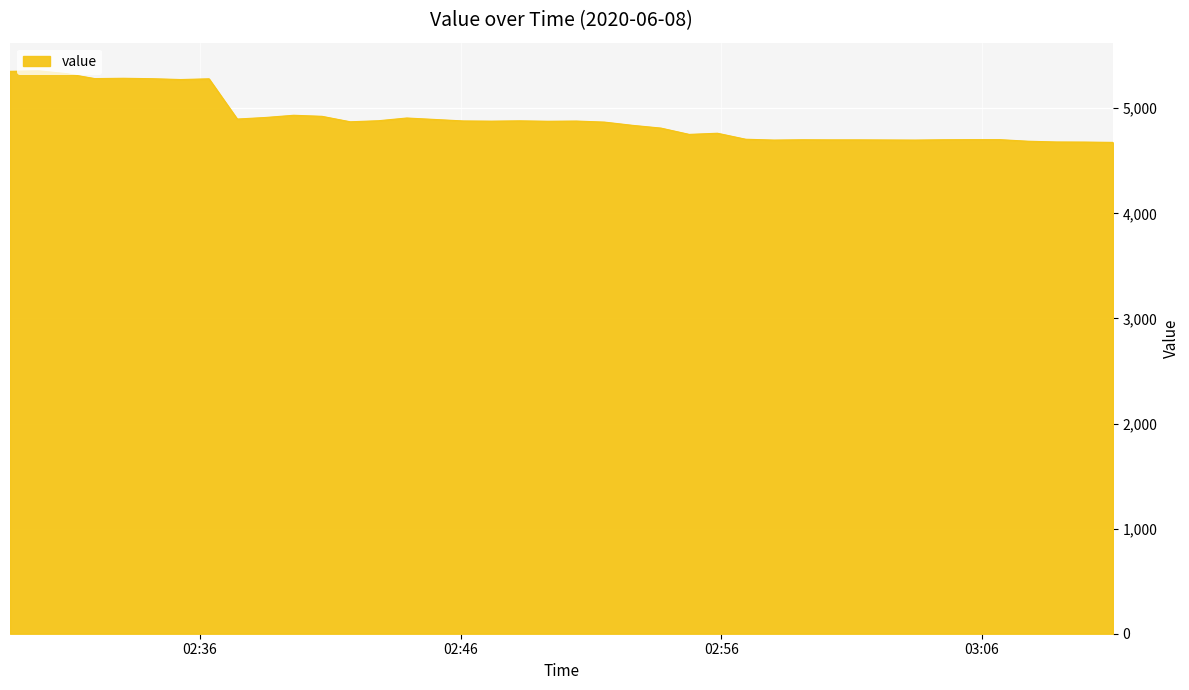

What is the maximum value shown in the chart?

5356